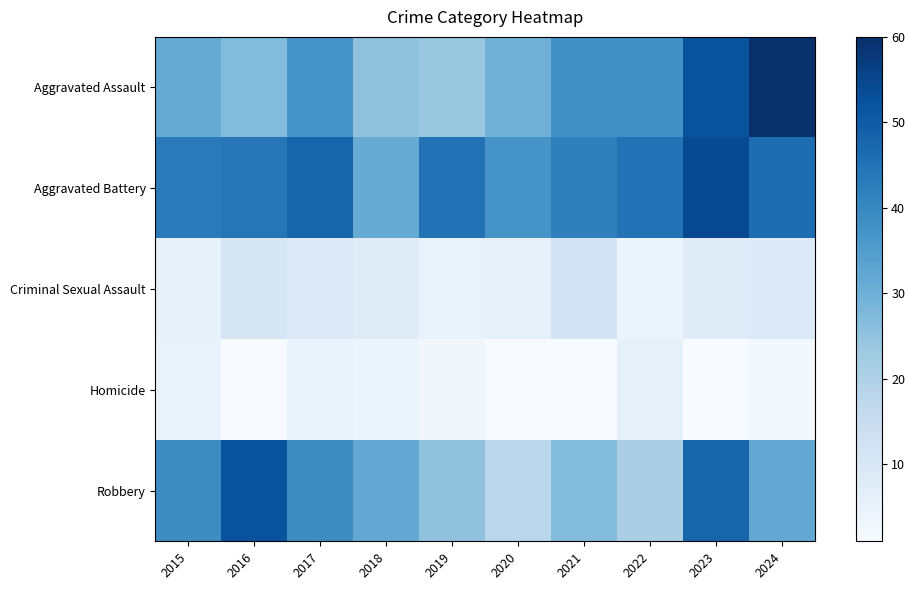

Which series has the widest spread of values?

Aggravated Assault